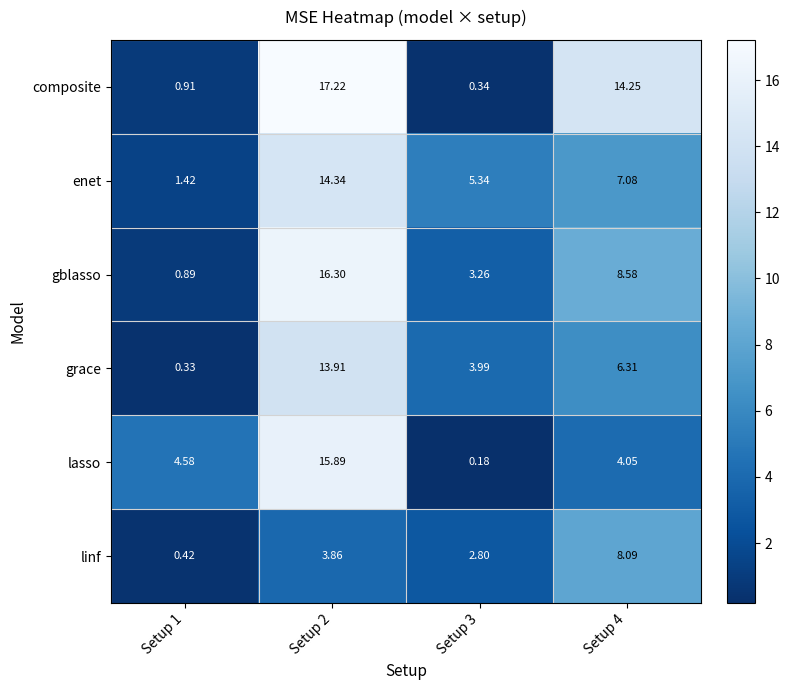

Which series has the widest spread of values?

composite